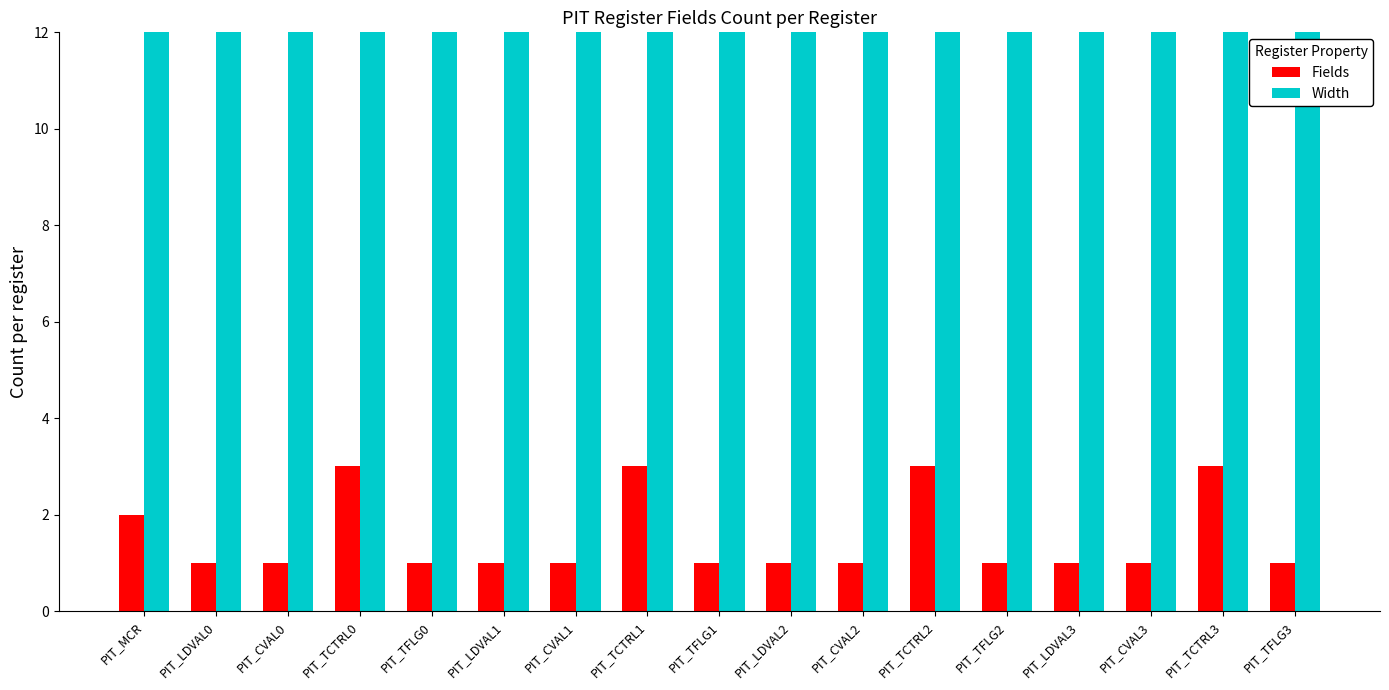

Is the value of Width at PIT_LDVAL1 greater than the value of Fields at PIT_TFLG0?

Yes